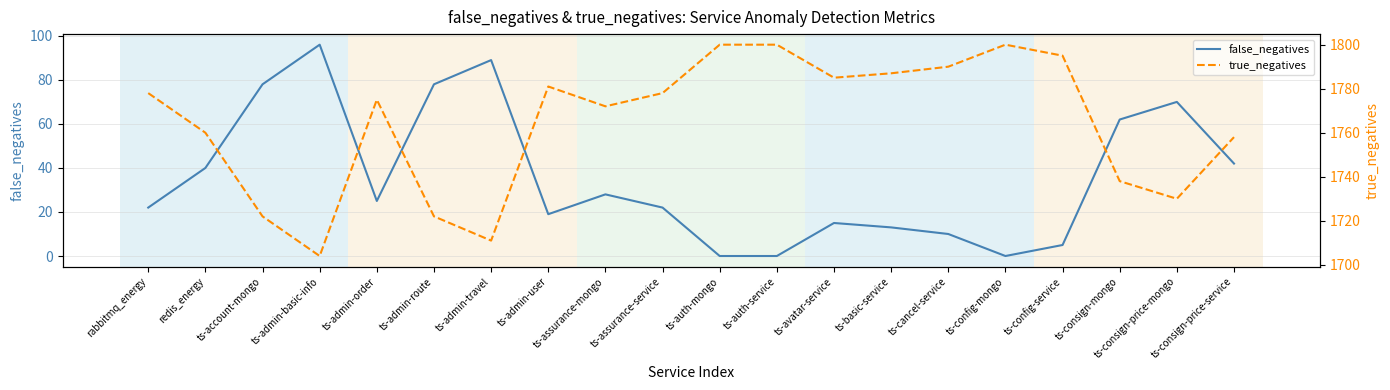

Which series has the largest range (max minus min)?

false_negatives